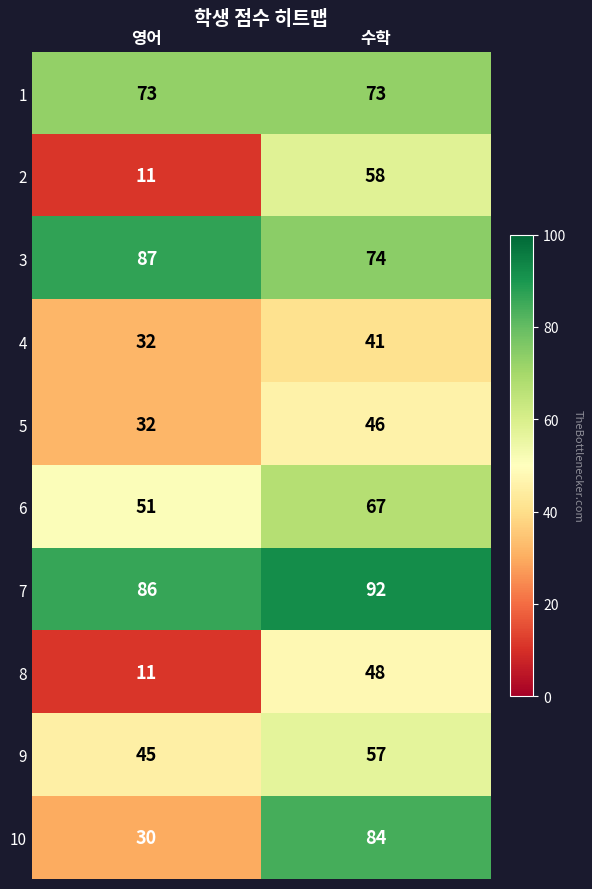

Reading right to left, list all the values displayed in this chart.

1: 73	73
2: 58	11
3: 74	87
4: 41	32
5: 46	32
6: 67	51
7: 92	86
8: 48	11
9: 57	45
10: 84	30